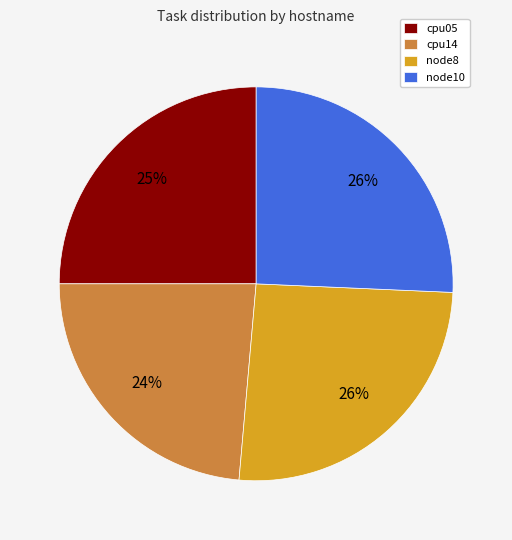

Is it true that cpu05 is 49% of the pie?

False